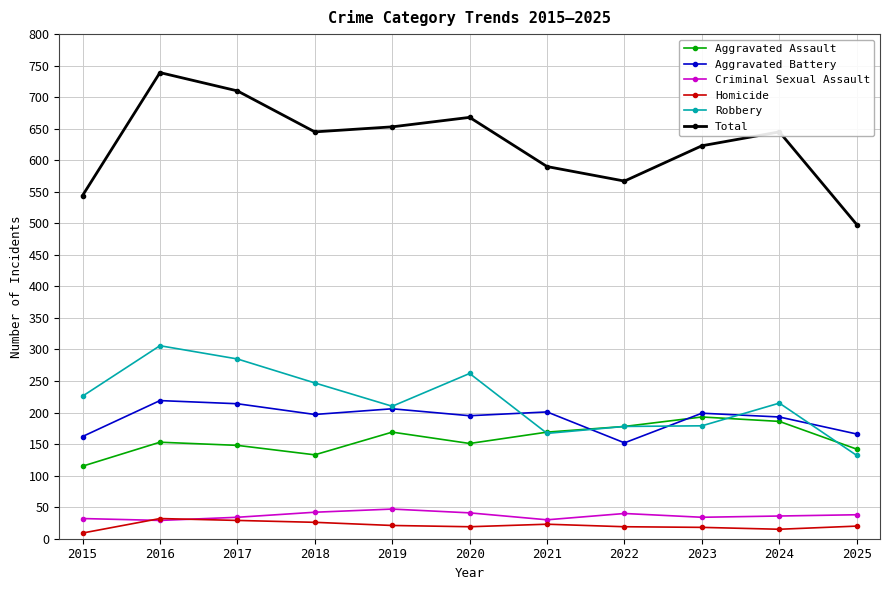

Rank the series by their maximum value, from highest to lowest.

Total, Robbery, Aggravated Battery, Aggravated Assault, Criminal Sexual Assault, Homicide